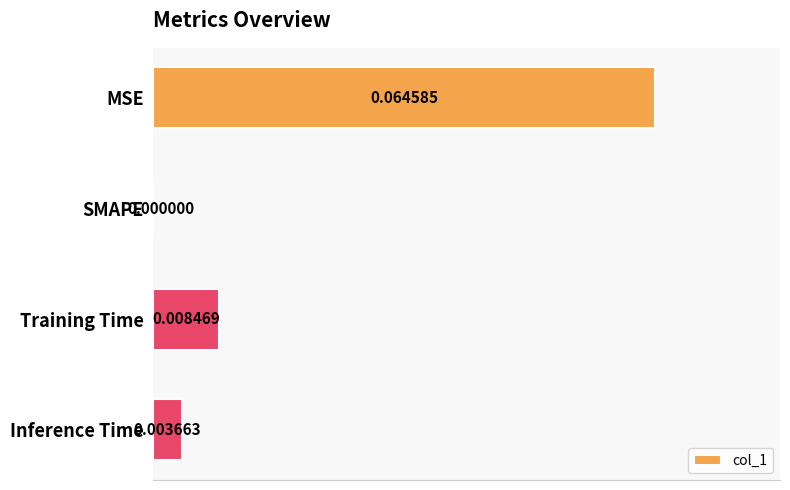

Which has a higher value, MSE or Training Time?

MSE